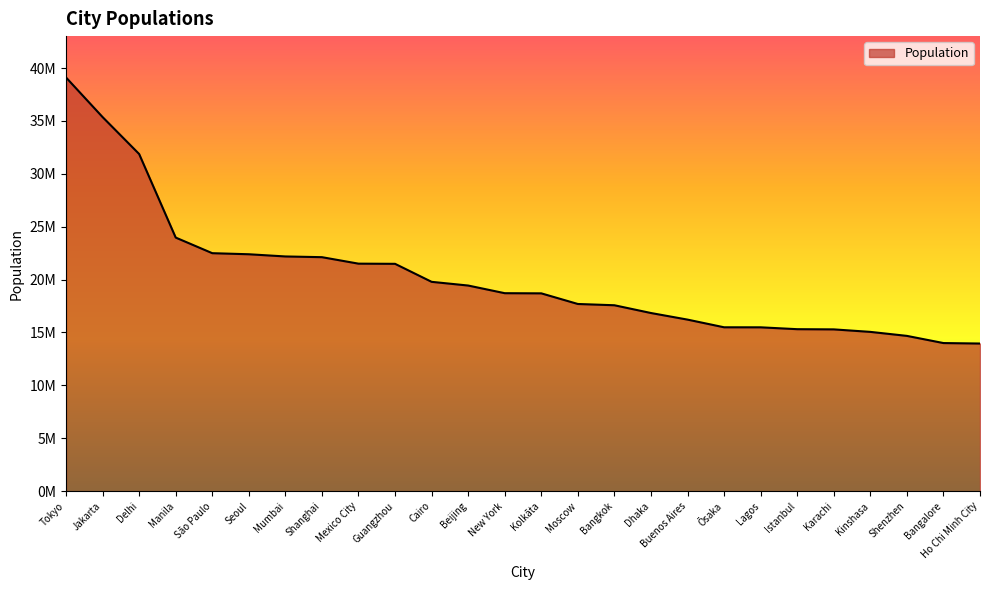

Between Ōsaka and Istanbul, which is larger?

Ōsaka